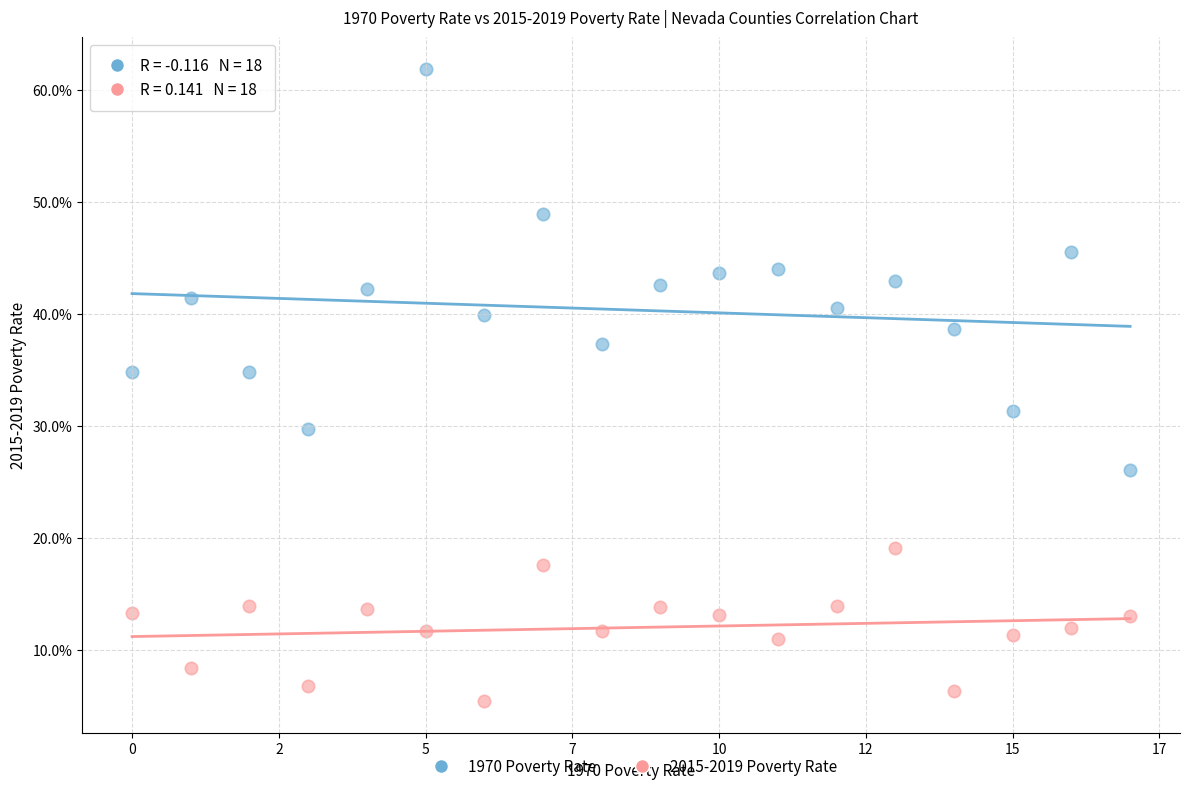

What are all the series names shown in the legend?

1970 Poverty Rate, 2015-2019 Poverty Rate